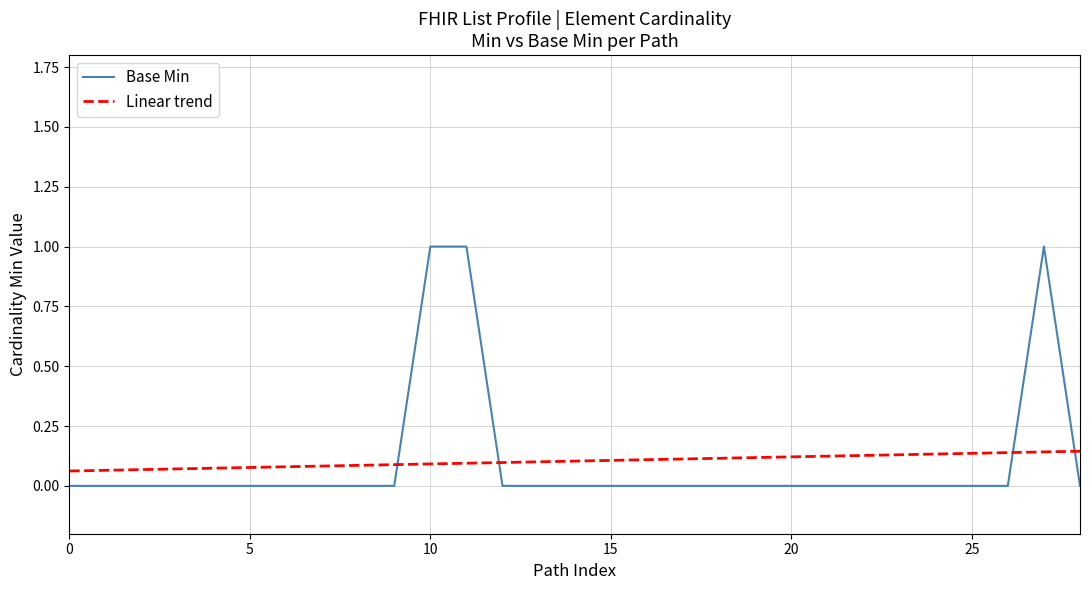

What is the sum of all Linear trend values?

3.0